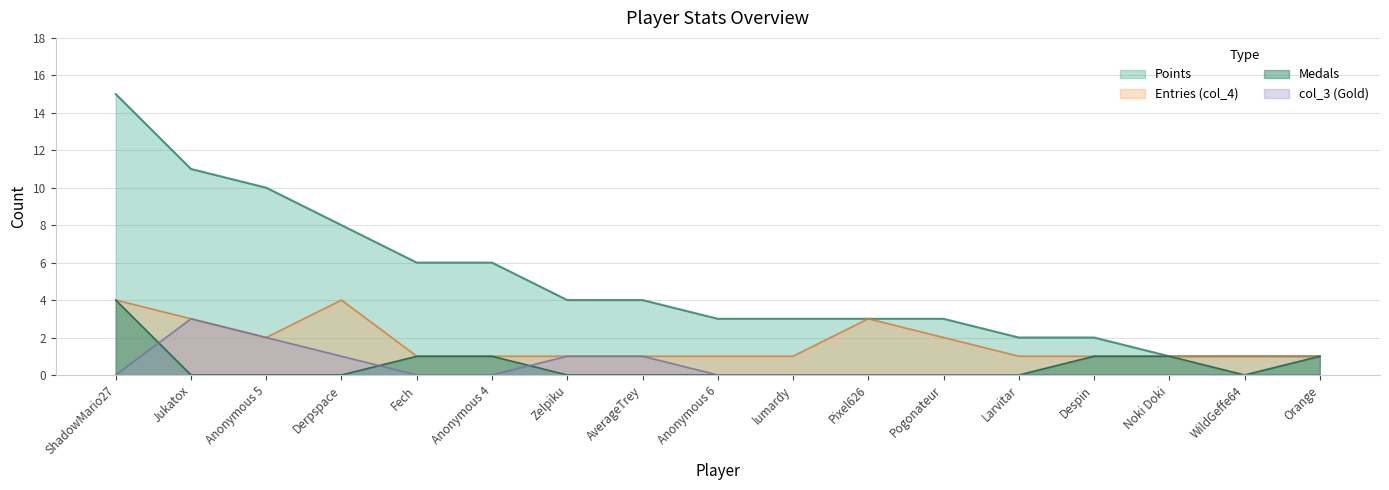

What are all the series names shown in the legend?

Points, Entries (col_4), Medals, col_3 (Gold)